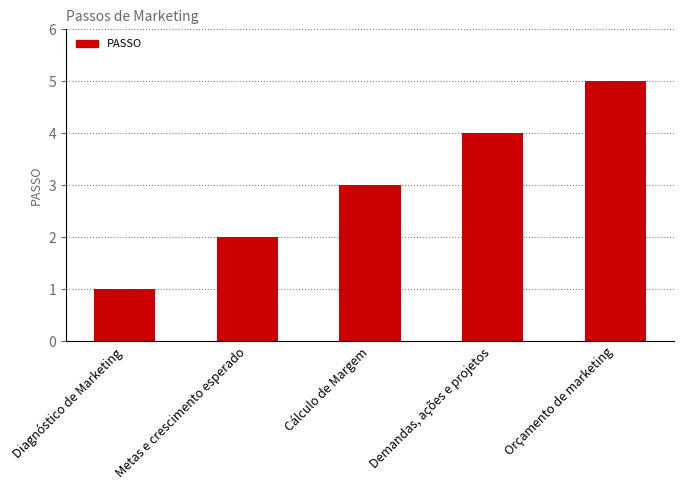

List the labels in order of value, largest first.

Orçamento de marketing, Demandas, ações e projetos, Cálculo de Margem, Metas e crescimento esperado, Diagnóstico de Marketing